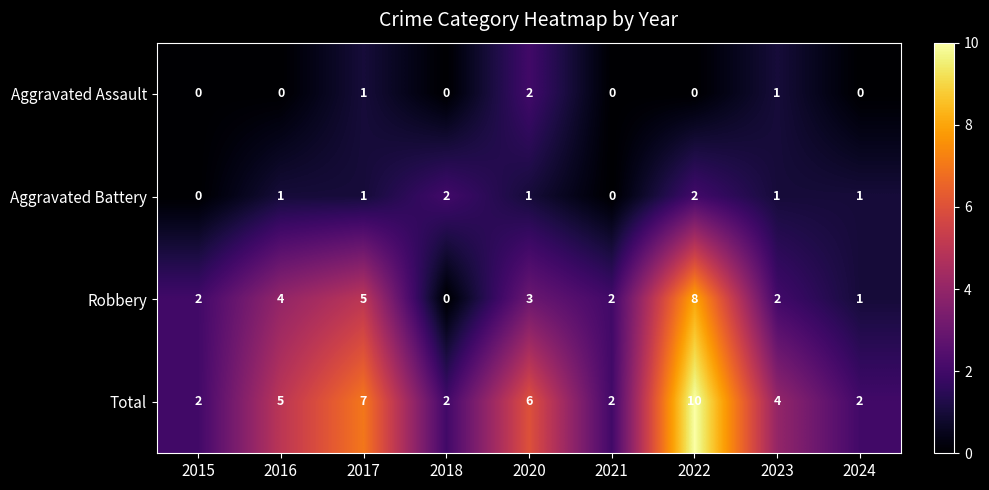

What is the total value across all series at 2017?

14